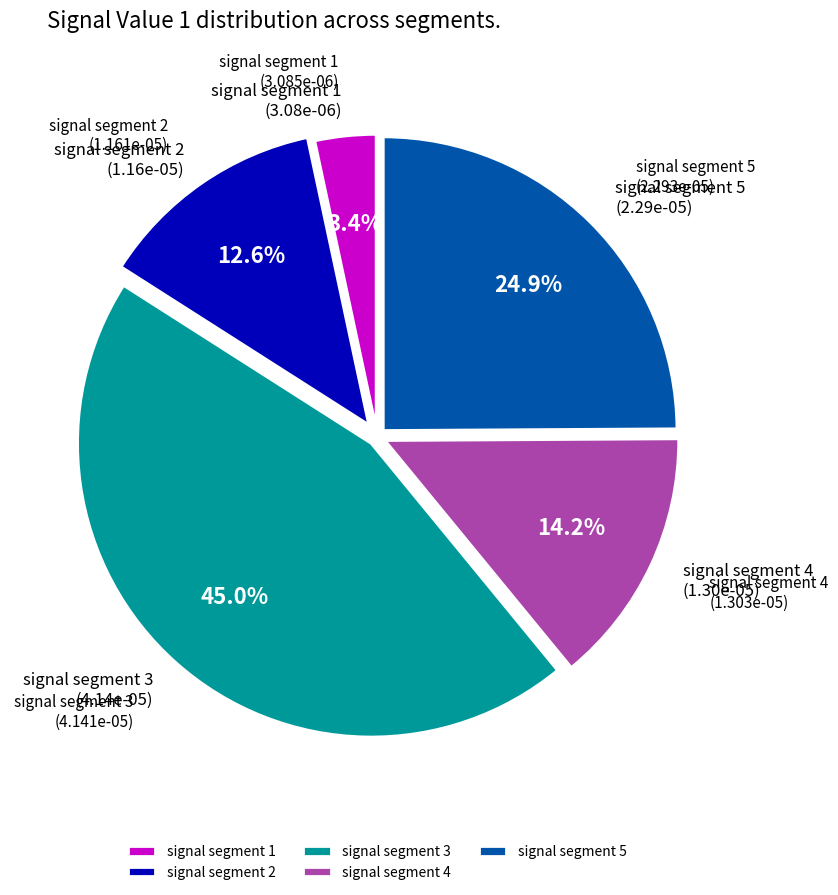

What percentage is the signal segment 5 slice, to the nearest percent?

25%